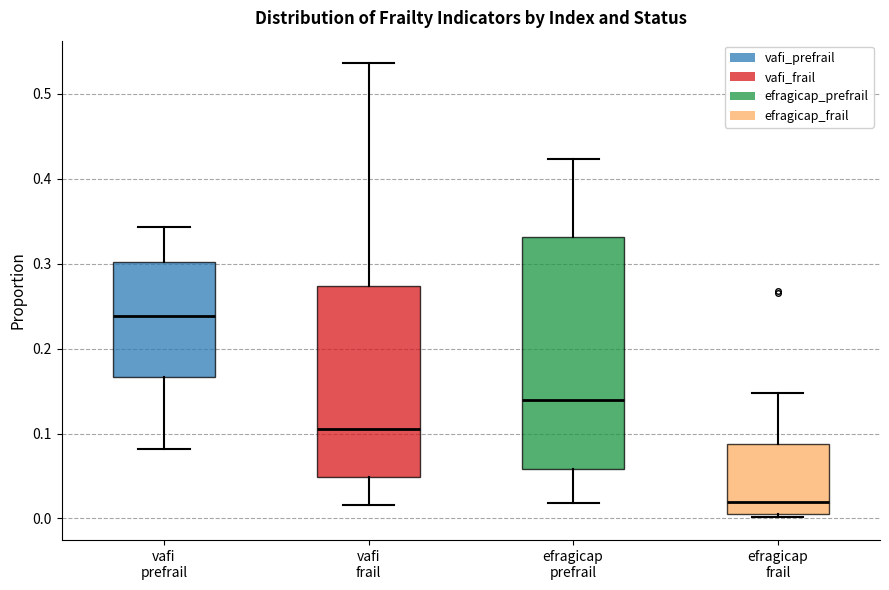

Which box has the lowest median line?

efragicap frail